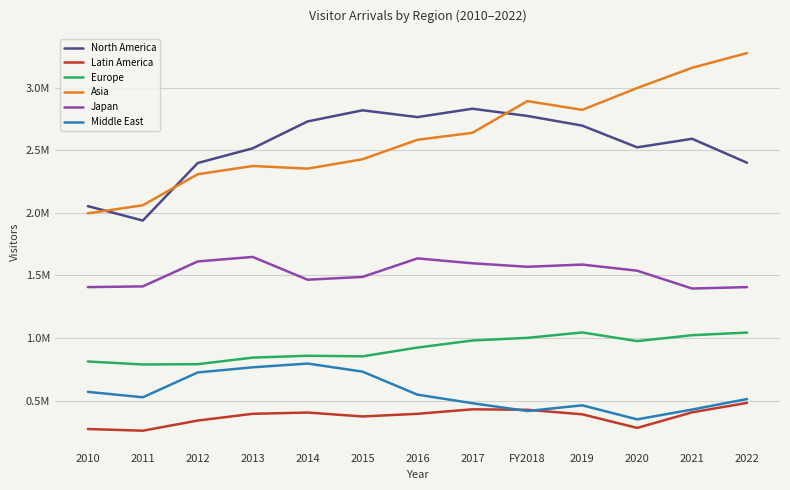

How many interior local valleys does the Europe series have?

3